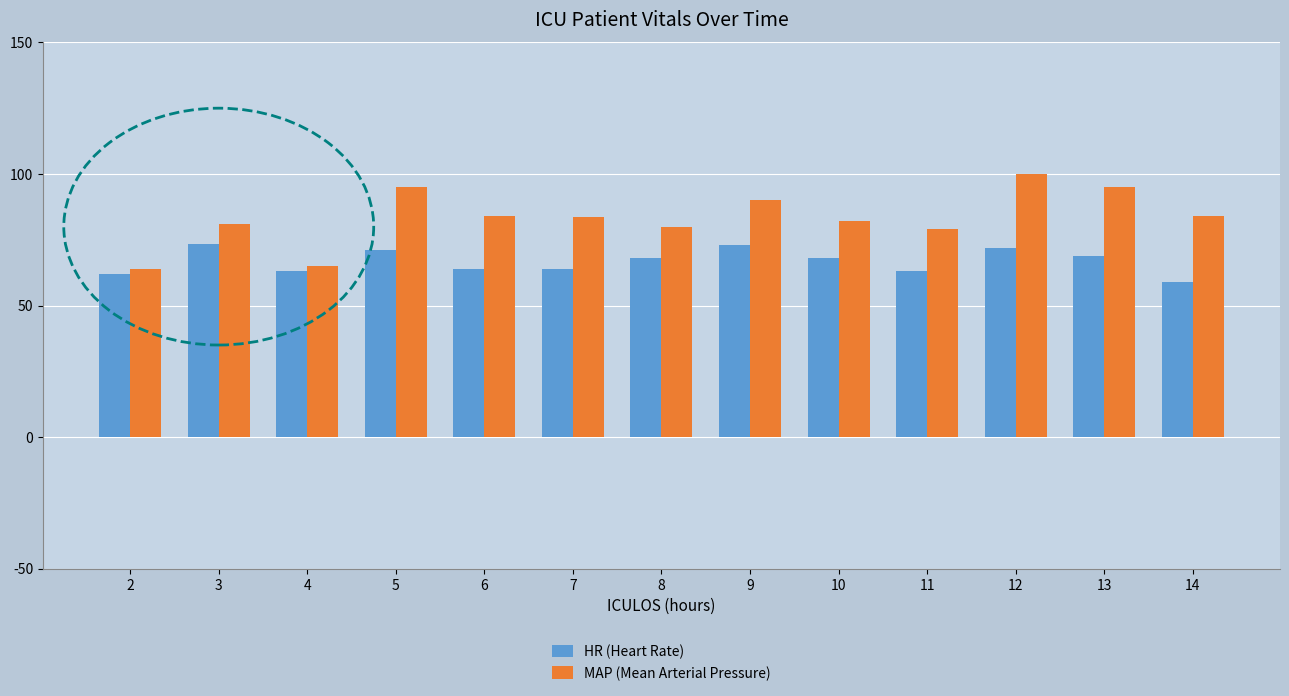

At which category is the sum across all series the highest?

12